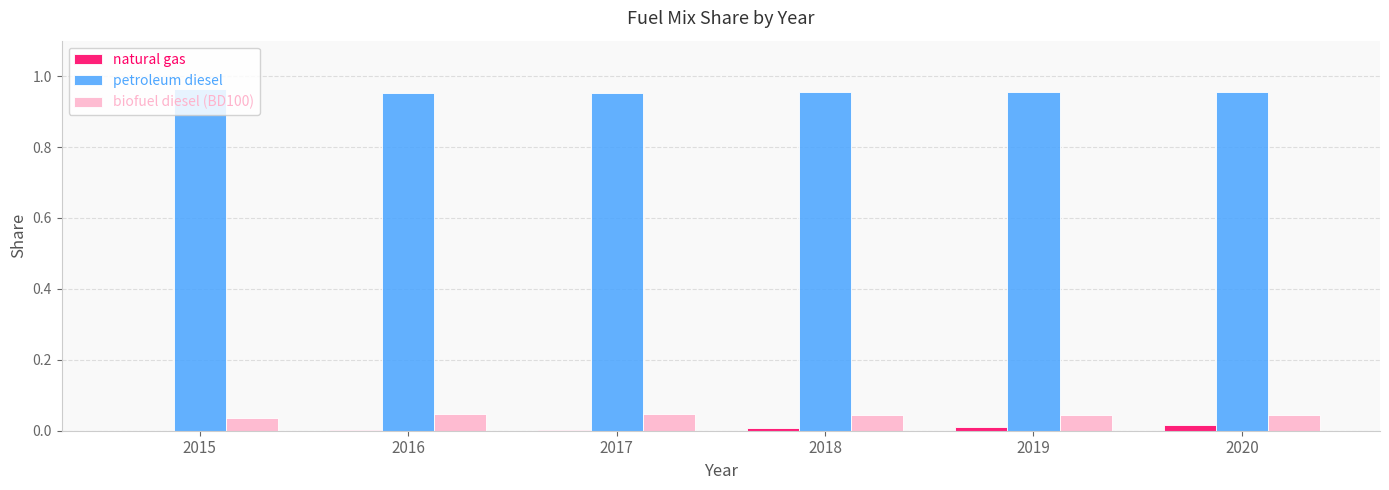

True or false: petroleum diesel has a value of 0.2 at 2017.

False